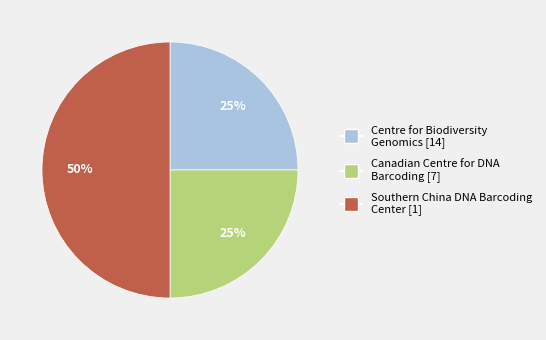

Approximately how many times larger is the value at Southern China DNA Barcoding Center [1] compared to Canadian Centre for DNA Barcoding [7]?

2.0